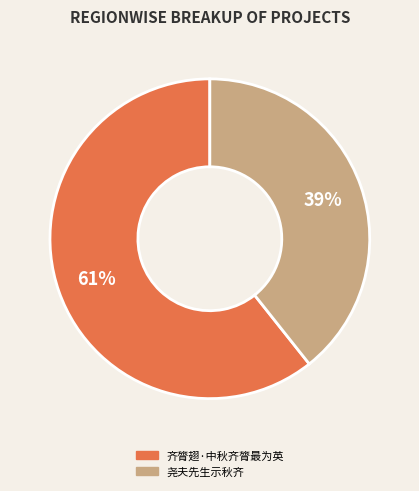

How many slices are in this pie chart?

2